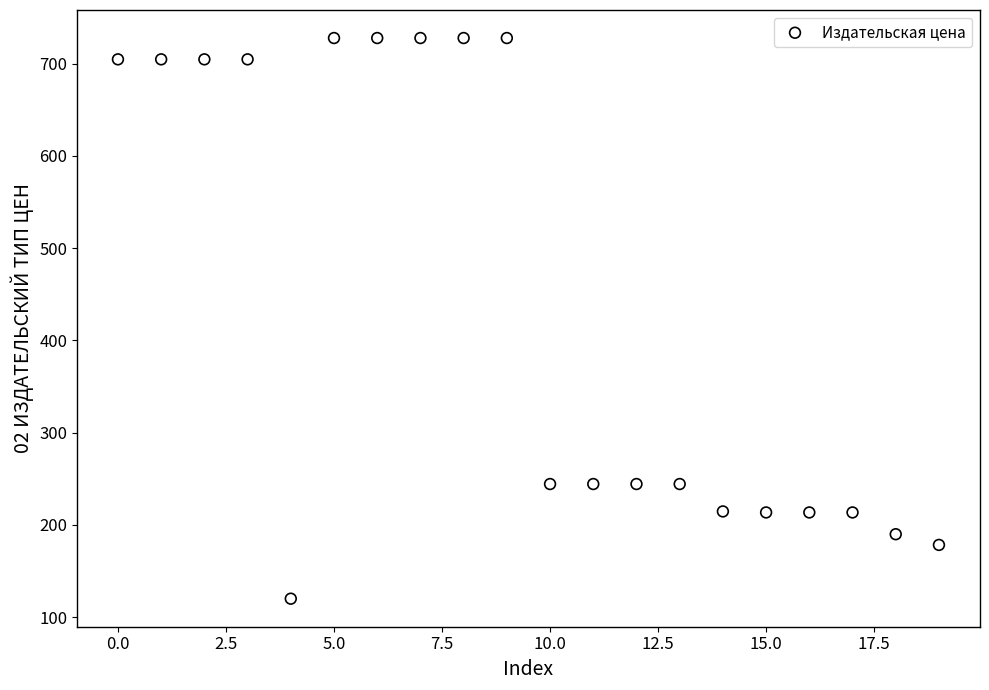

What is the range of Y values (max minus min)?

607.8